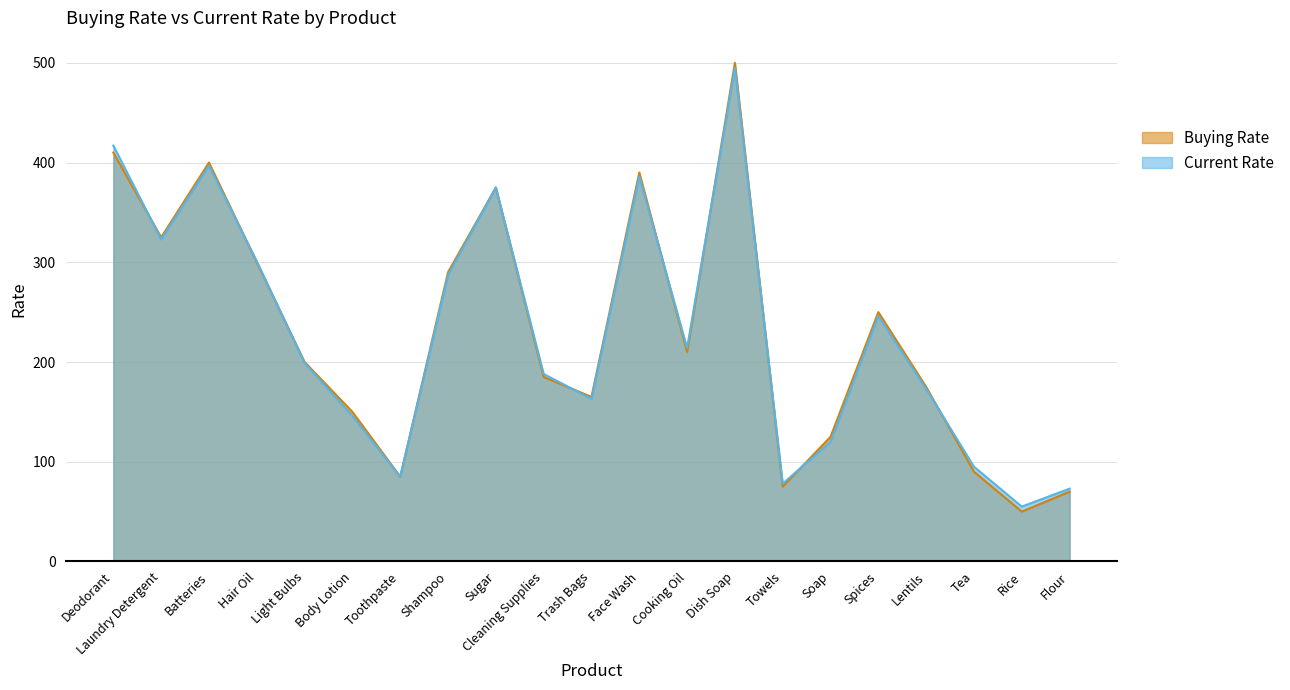

What is the average value of the Buying Rate series?

230